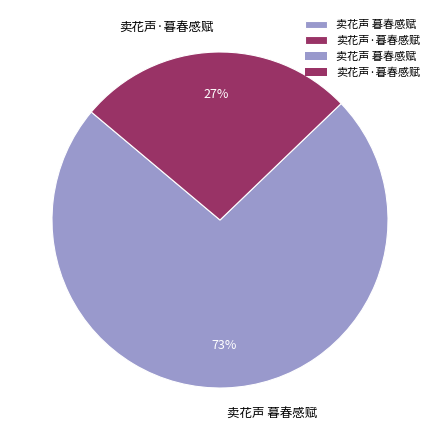

To the nearest percent, what is the average slice percentage?

50%